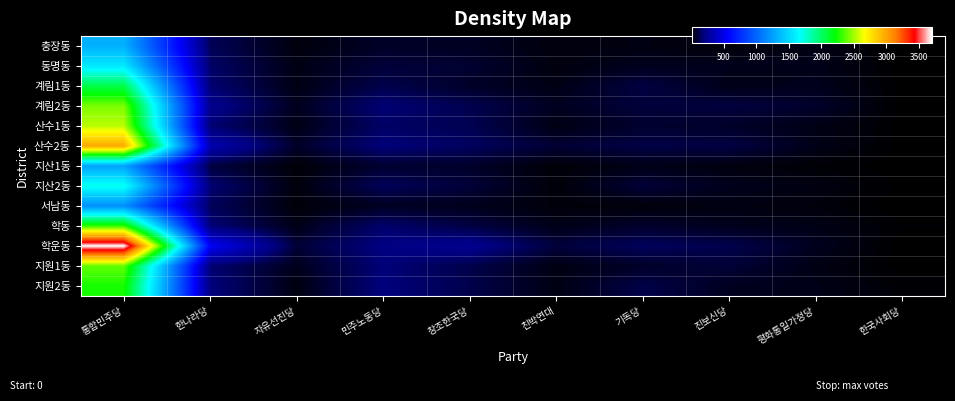

What is the total value across all series at 한나라당?

2641